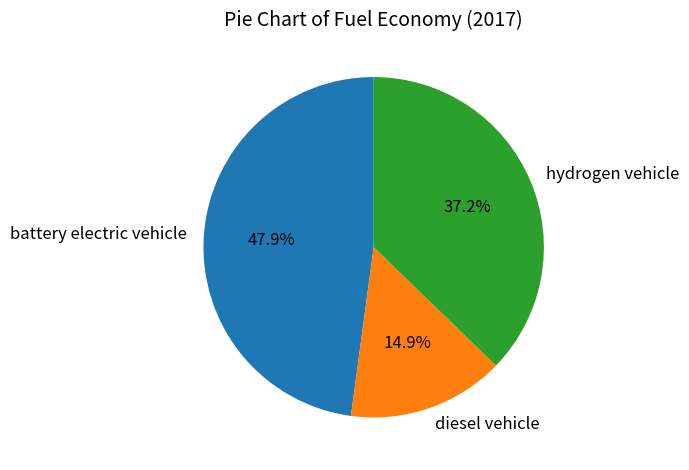

Is there a majority slice in this chart?

No